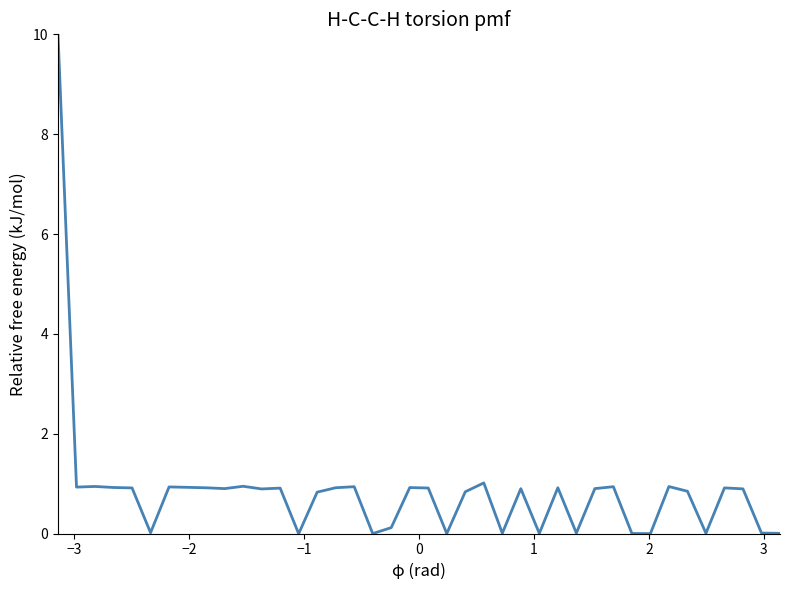

What is the greatest value displayed?

10.0